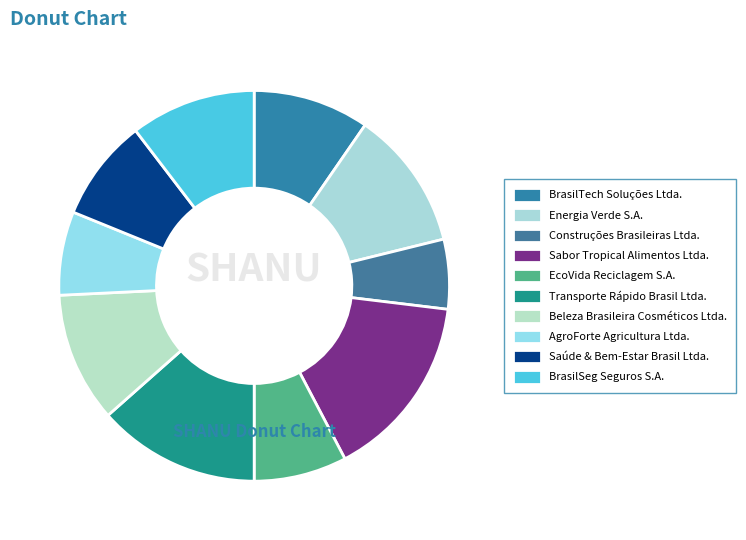

What is the smallest slice in the pie chart?

Construções Brasileiras Ltda.